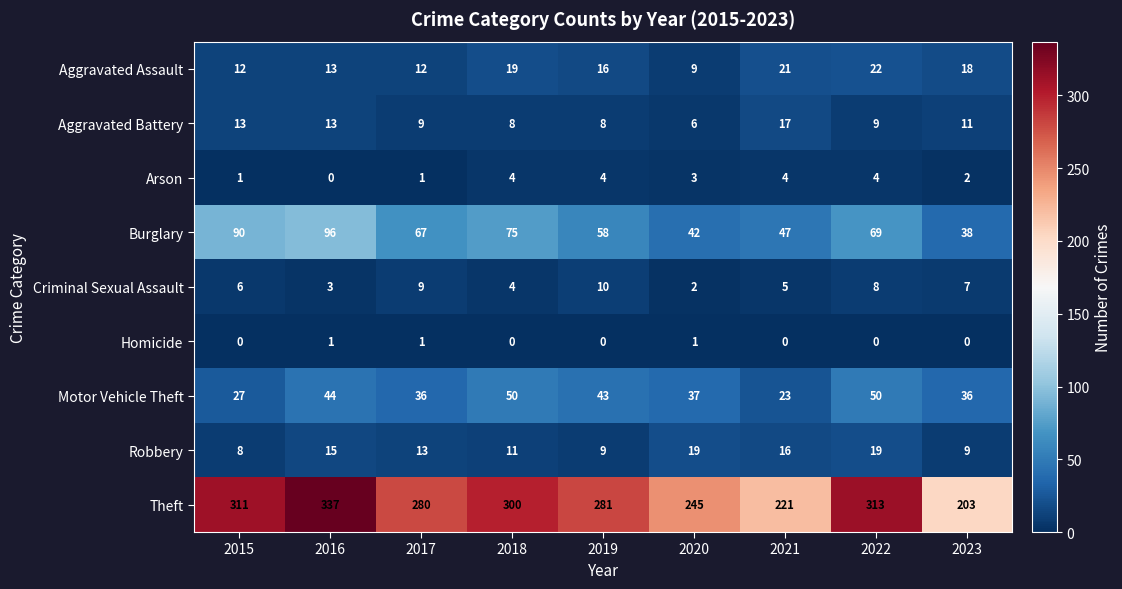

List the series in order of their peak value, lowest first.

Homicide, Arson, Criminal Sexual Assault, Aggravated Battery, Robbery, Aggravated Assault, Motor Vehicle Theft, Burglary, Theft